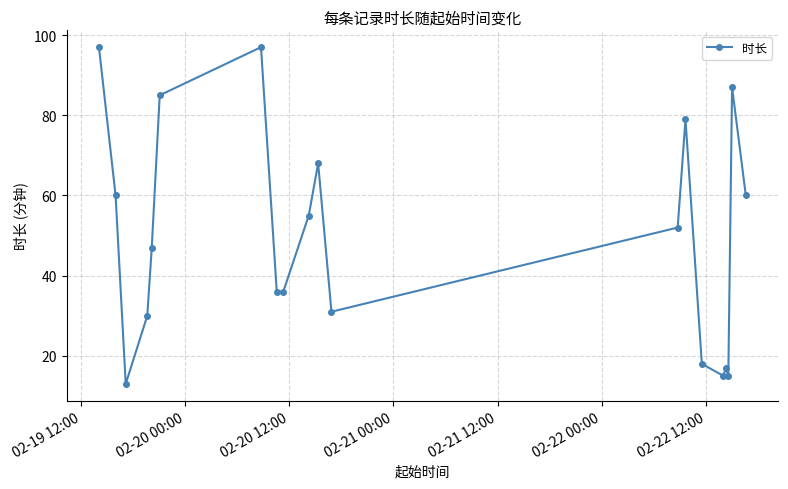

What is the difference between the maximum and second lowest values?

82